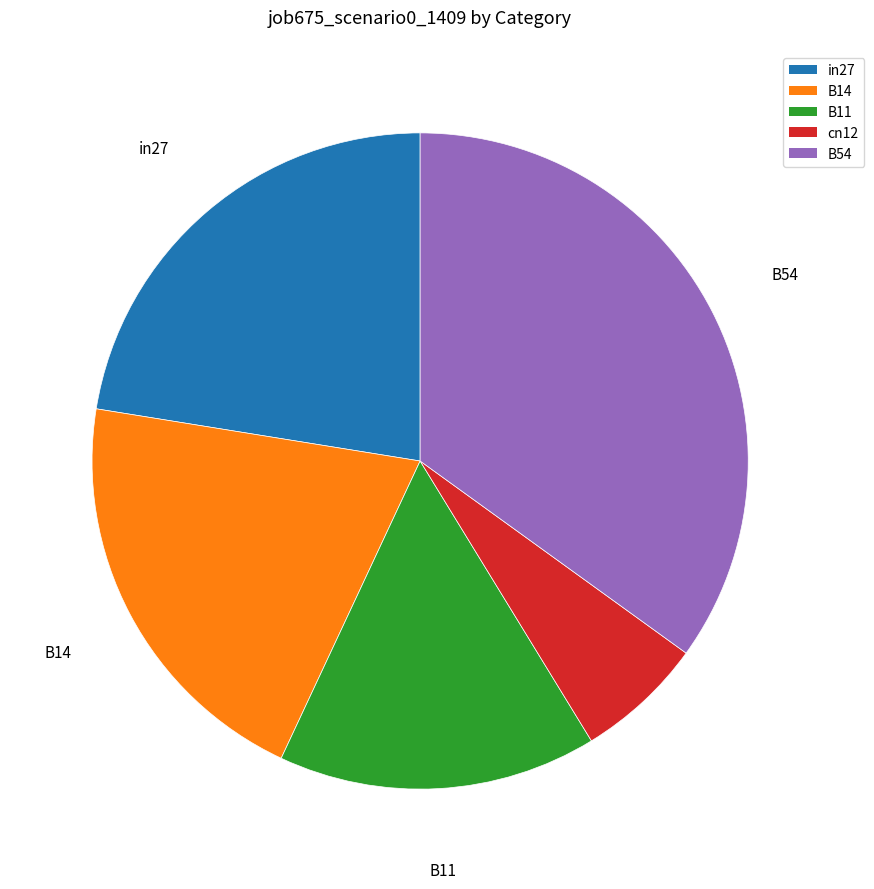

True or false: B11 accounts for 1% of the total.

False